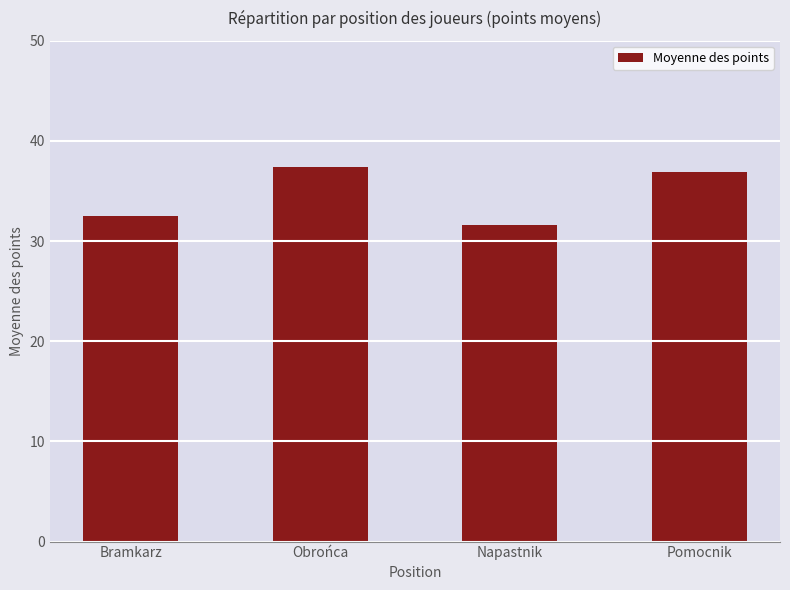

What is the value of the 2nd bar from the left?

37.4